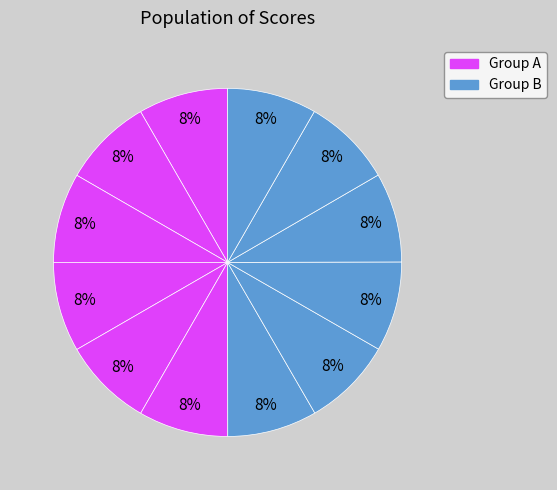

Rank the categories by value from highest to lowest.

3, 4, 6, 7, 8, 0, 2, 5, 1, 9, 10, 11